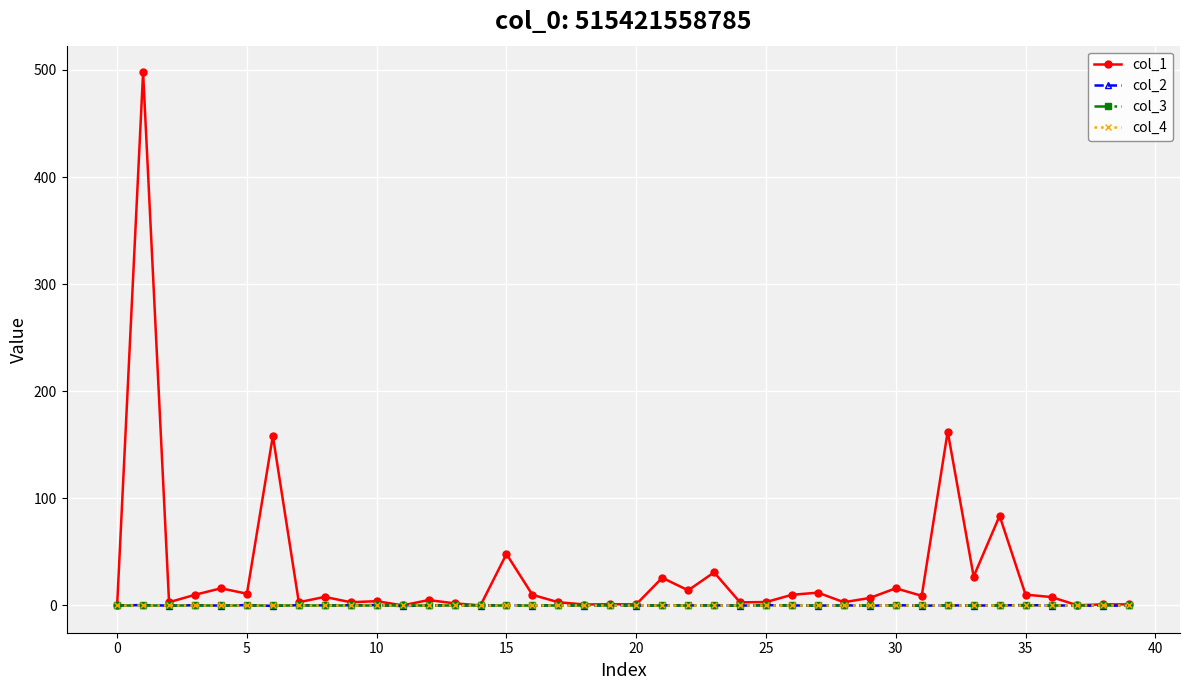

How many interior local peaks does the col_2 series have?

17